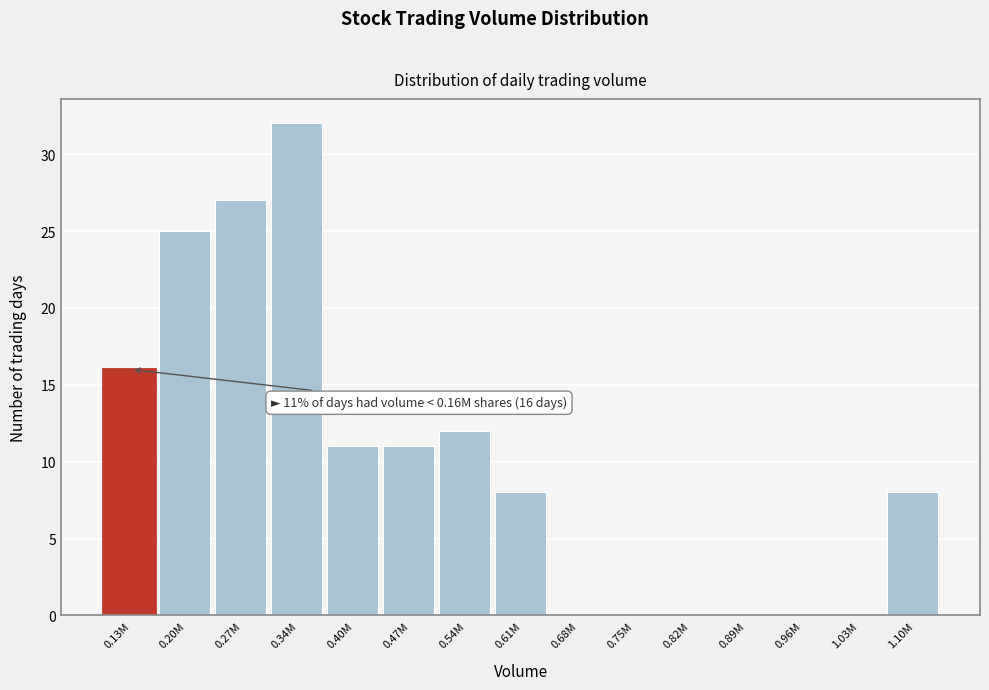

Reading right to left, transcribe all the data shown in this chart.

1.10M=8	1.03M=0	0.96M=0	0.89M=0	0.82M=0	0.75M=0	0.68M=0	0.61M=8	0.54M=12	0.47M=11	0.40M=11	0.34M=32	0.27M=27	0.20M=25	0.13M=16